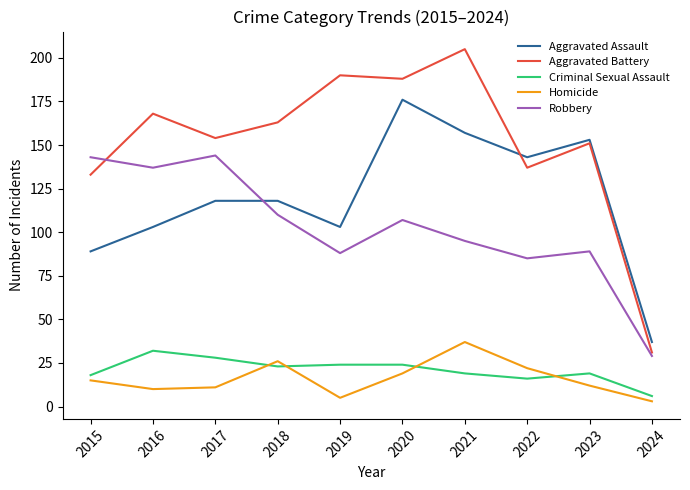

Between 2021 and 2023, which series saw the biggest shift?

Aggravated Battery